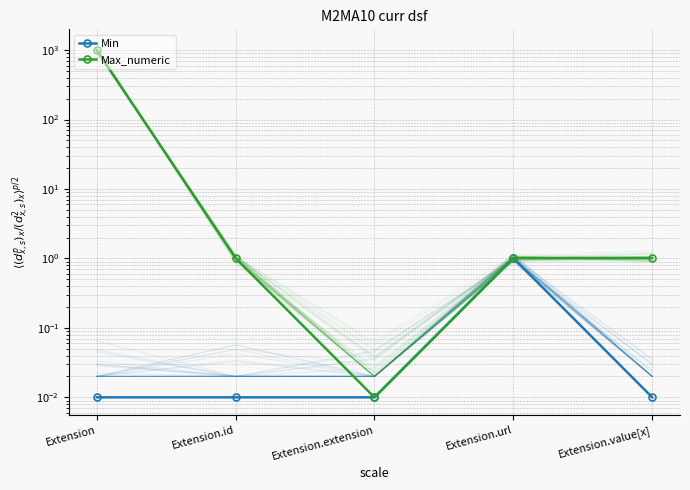

List the series in order of their peak value, highest first.

Max_numeric, Min